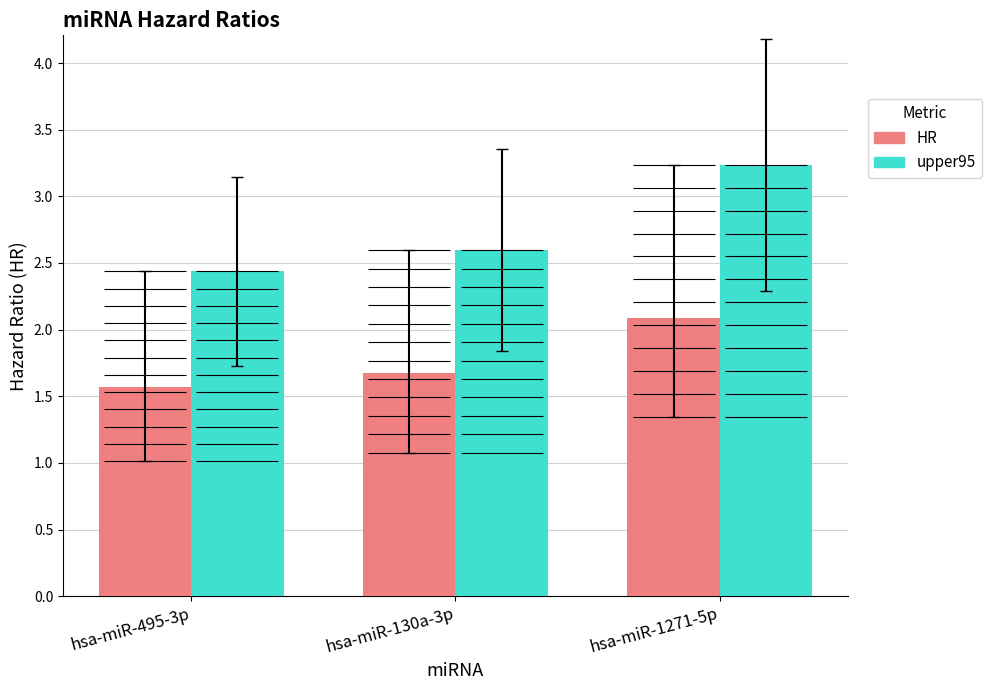

At which category is the sum across all series the highest?

hsa-miR-1271-5p